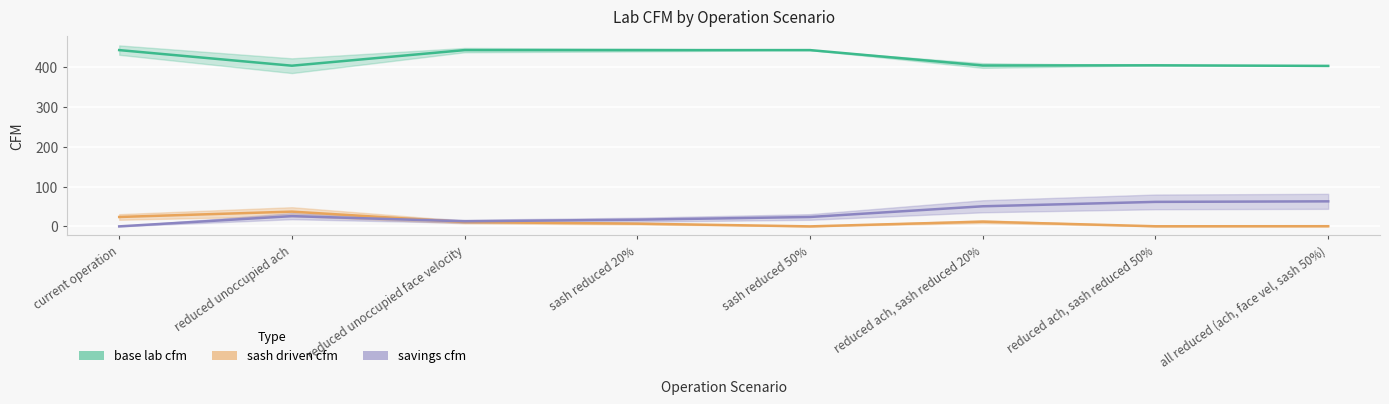

What is the sum of all sash driven cfm values?

90.9